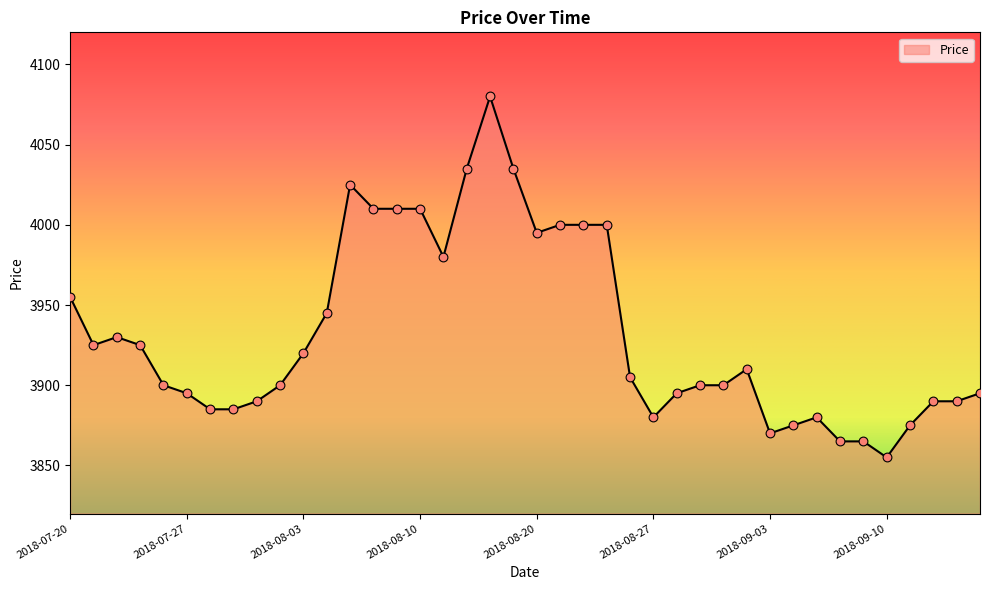

What is the difference between the maximum and minimum values?

225